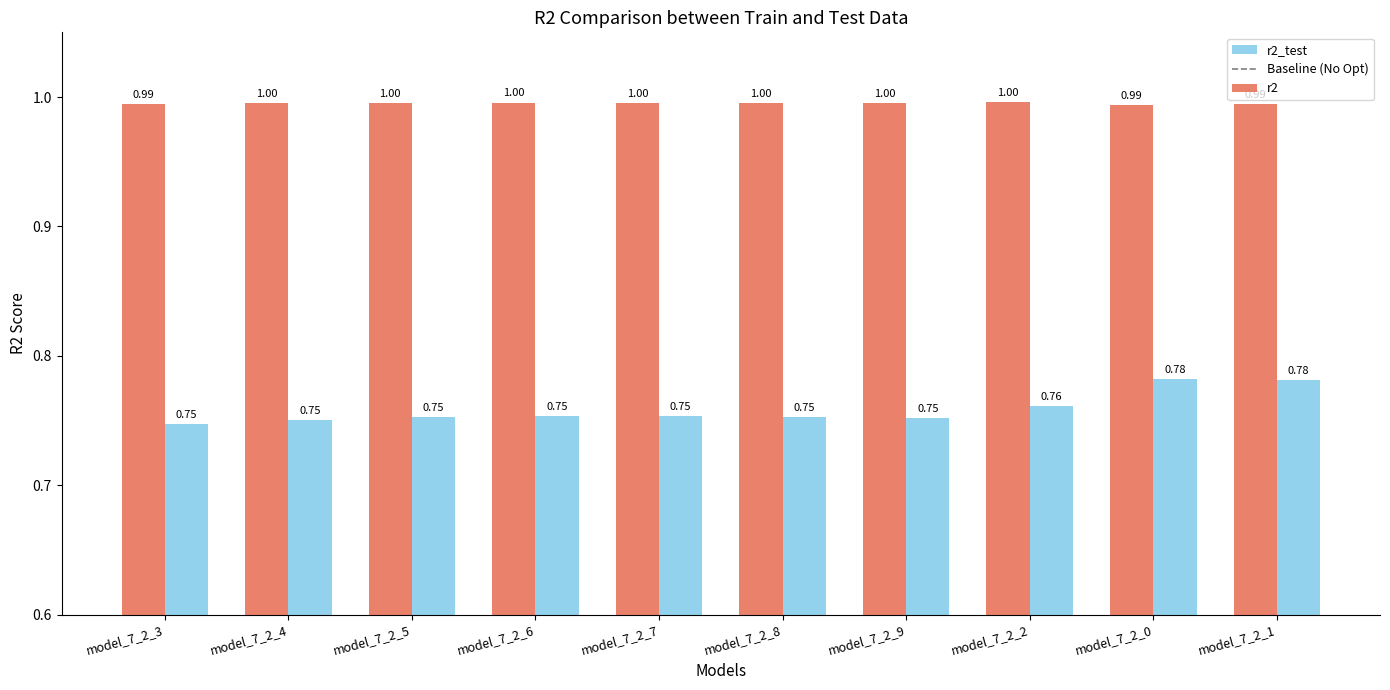

Which series has the largest range (max minus min)?

r2_test